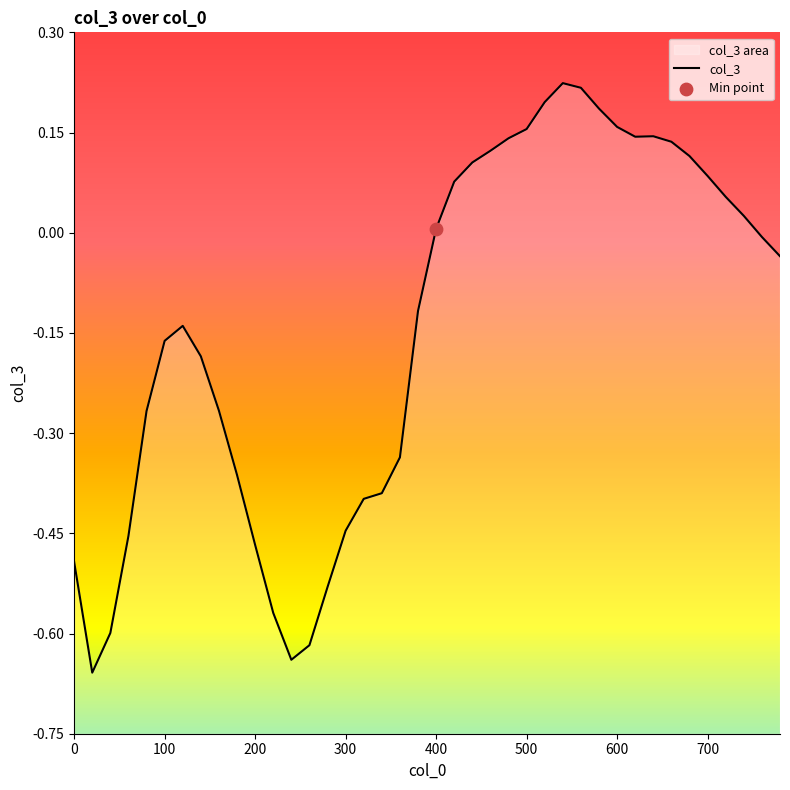

What is the change in value from 40 to 380?

+0.5